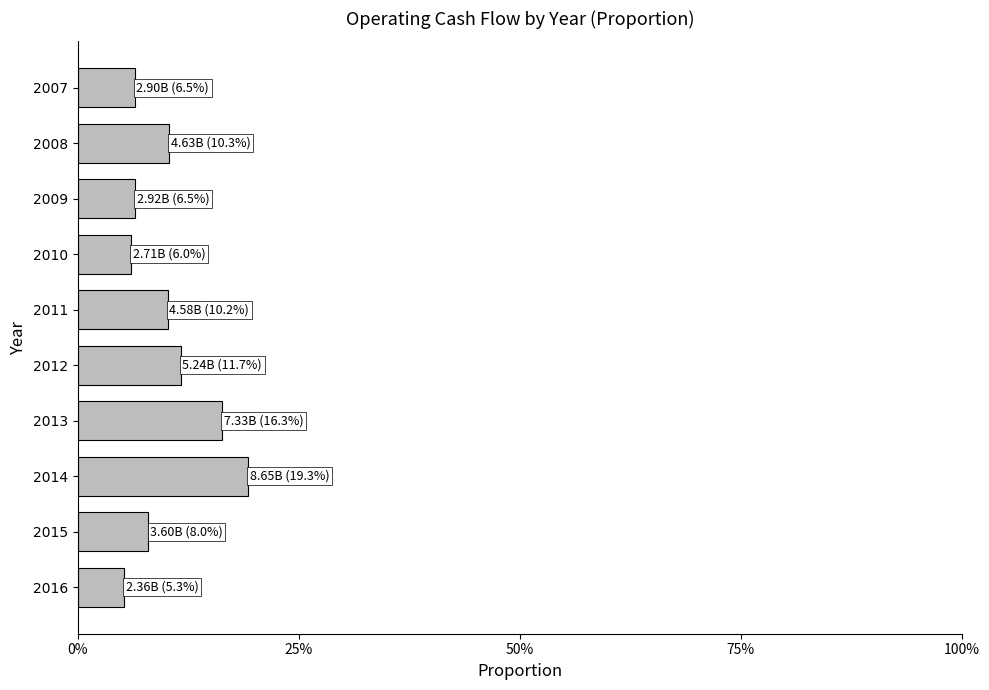

How many values are between 0 and 1?

10